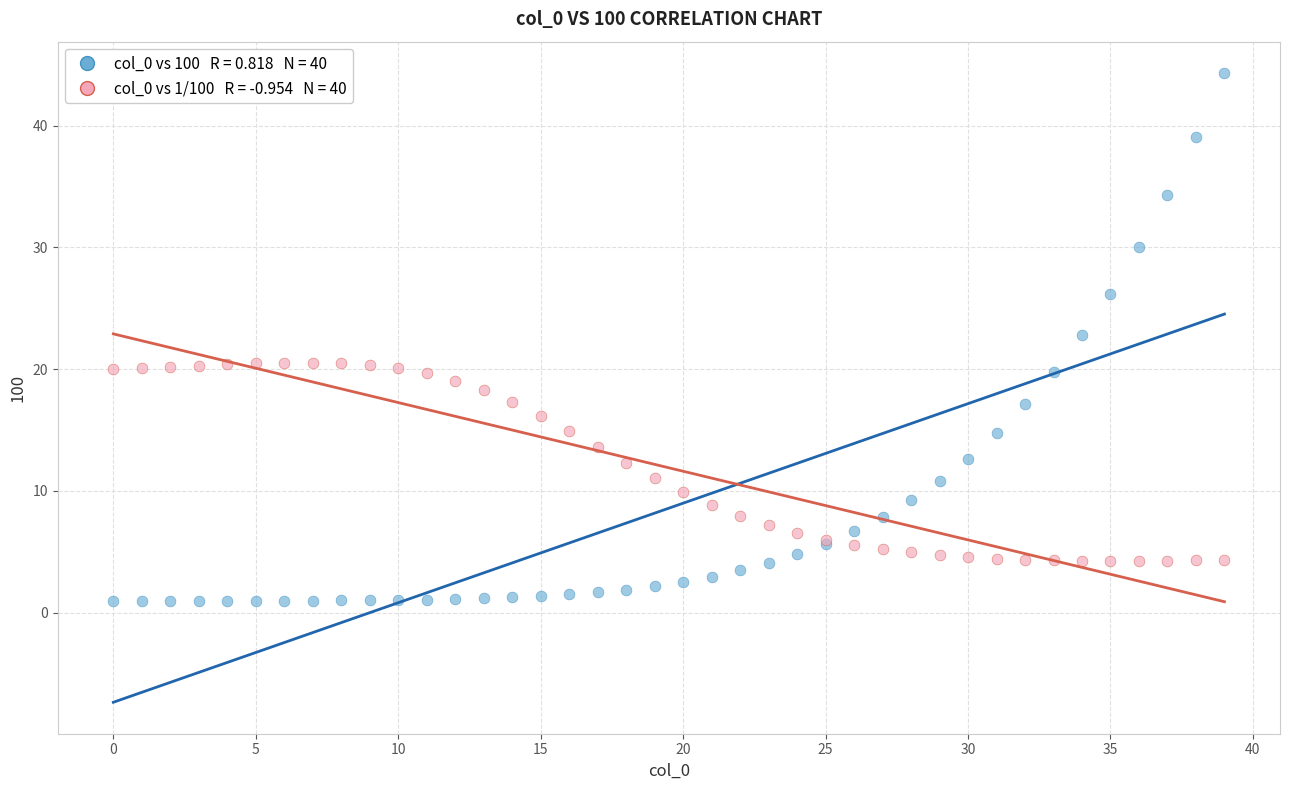

Across all series, what Y value is closest to 22?

22.8